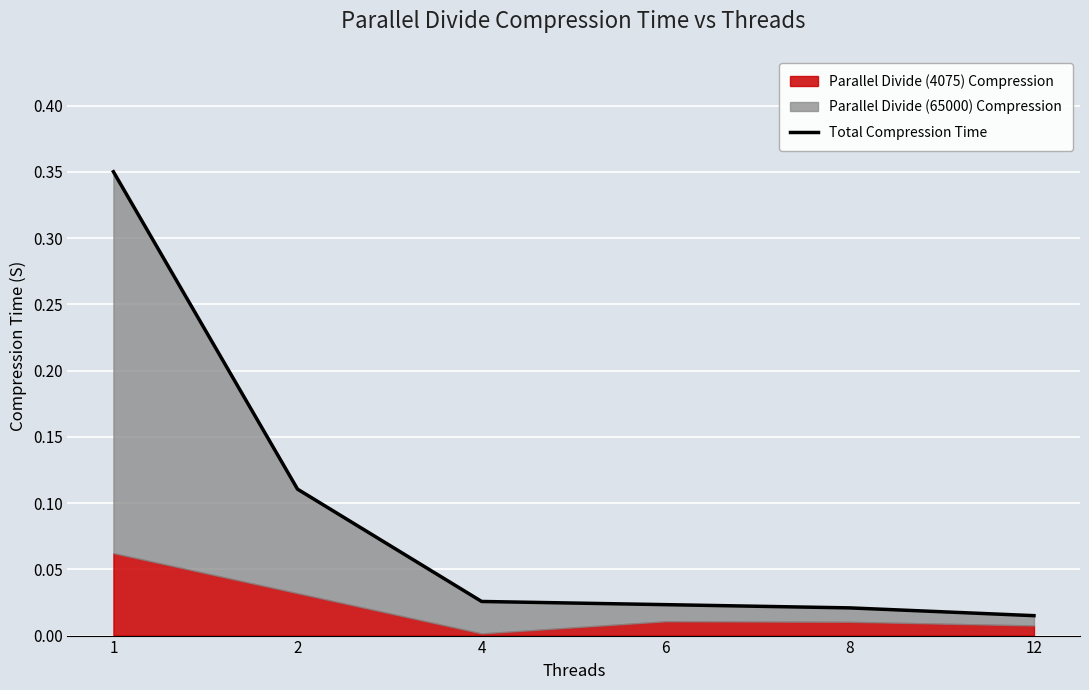

Between 1 and 4, which is larger?

1